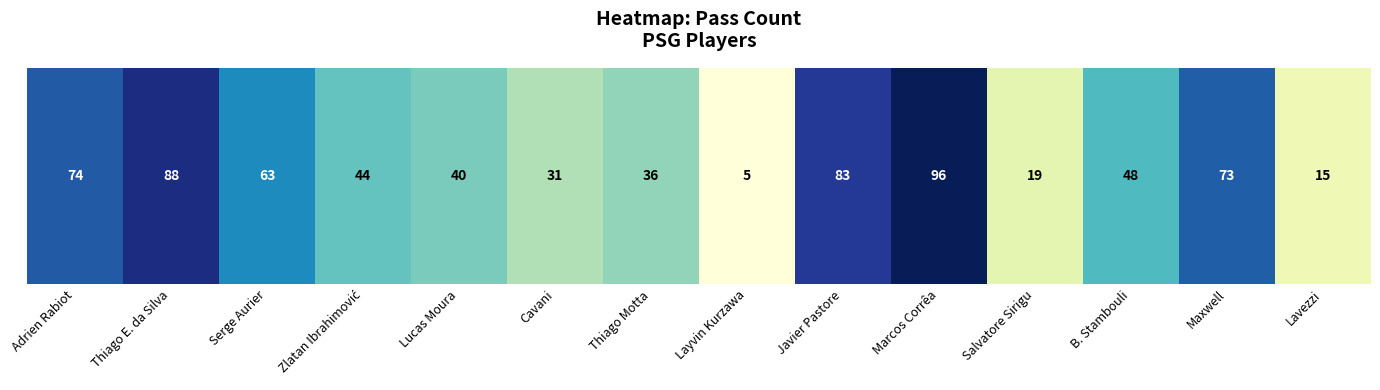

What is the change in value from Javier Pastore to Lavezzi?

-68